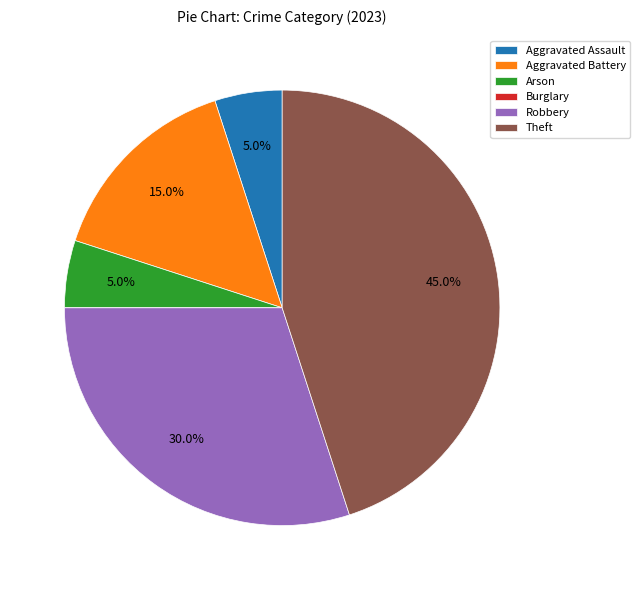

How much of the chart is everything except Arson?

95.0%